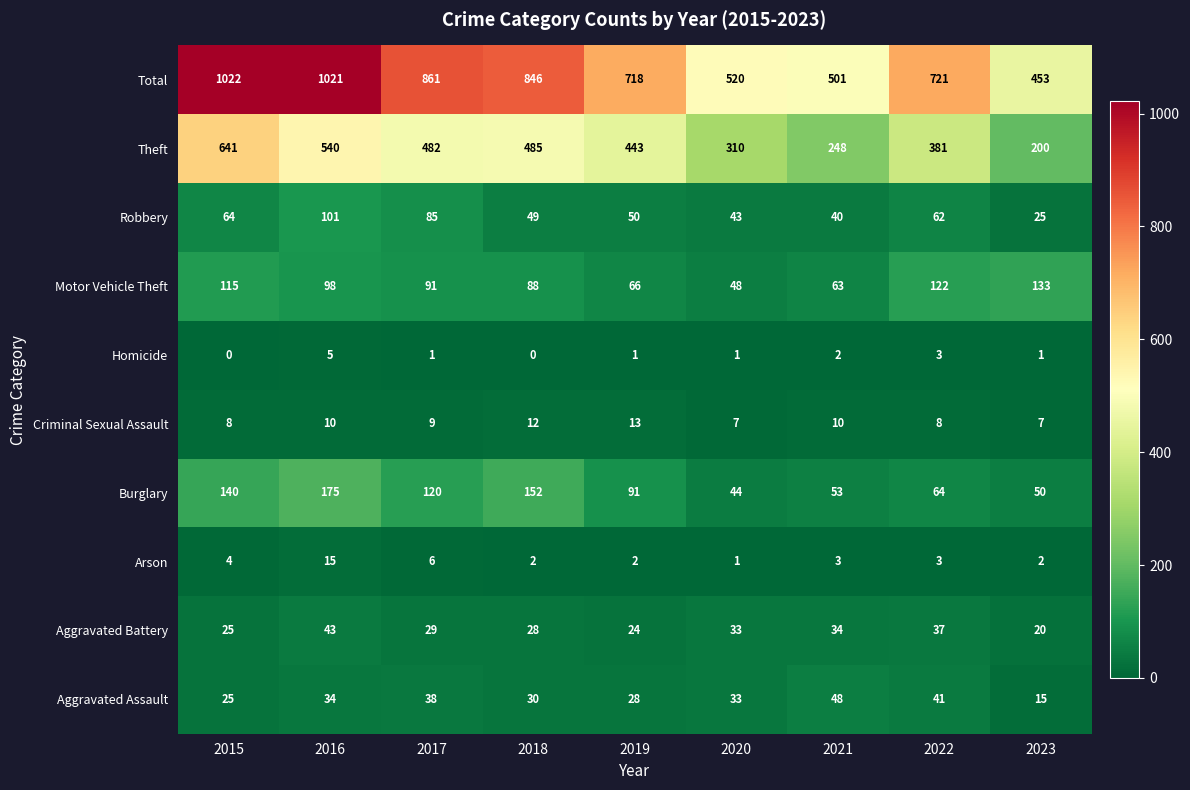

What is the sum of the Theft values at 2021 and 2019?

691